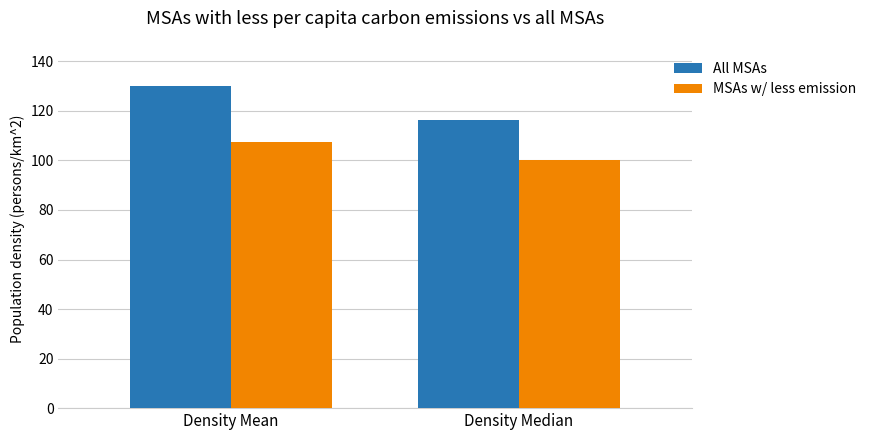

Does the chart contain any negative values?

No